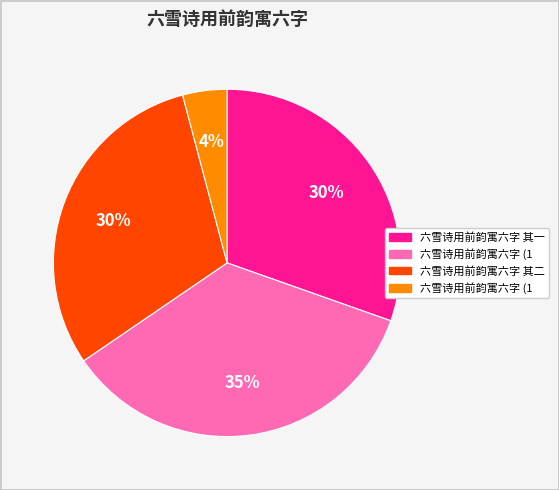

Does any single category account for the majority?

No